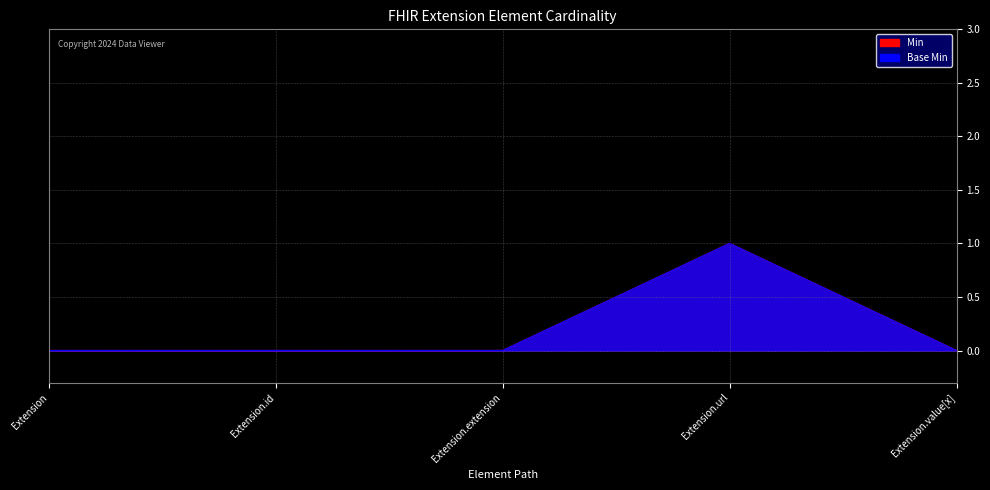

Between Extension.id and Extension.url, which is larger?

Extension.url